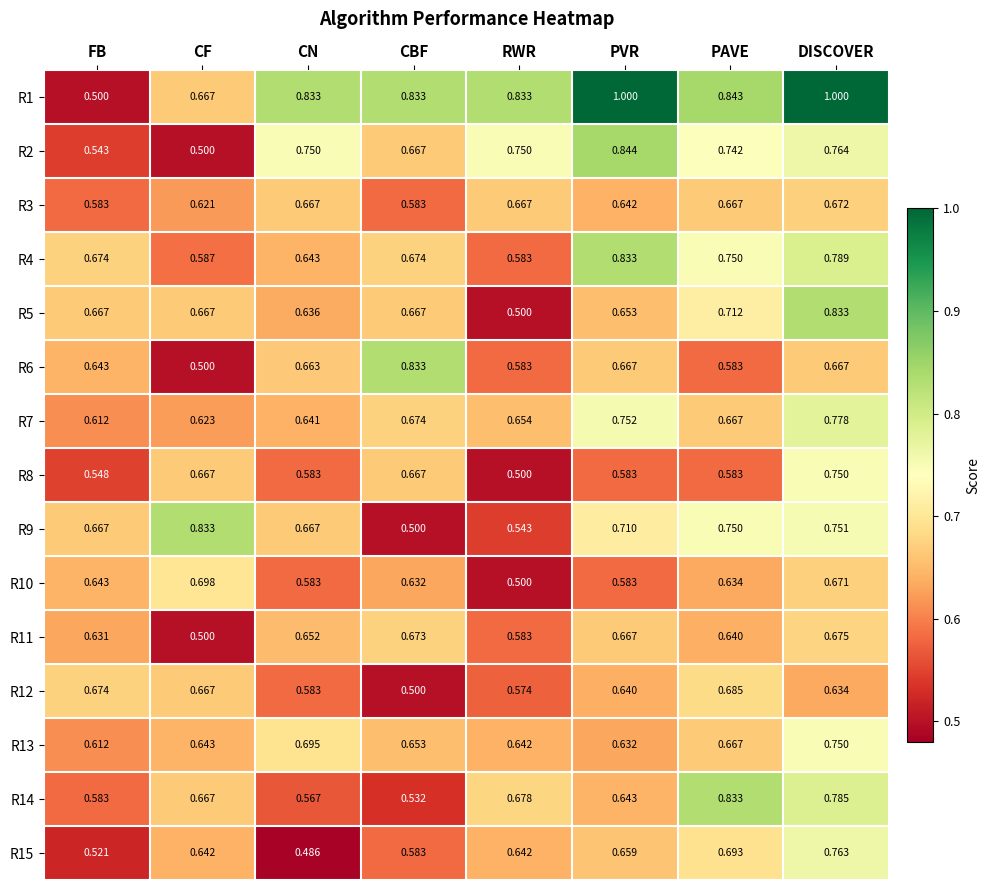

At which category is the sum across all series the highest?

DISCOVER